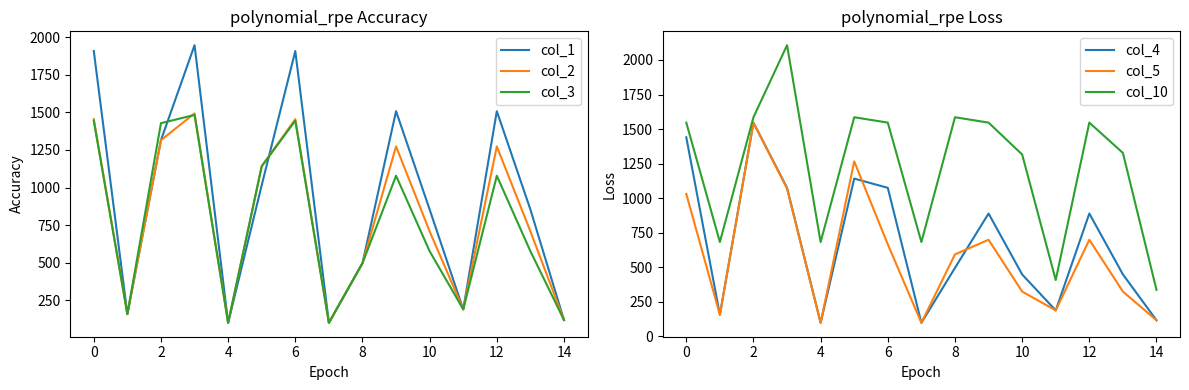

What is the minimum value for col_1?

98.5